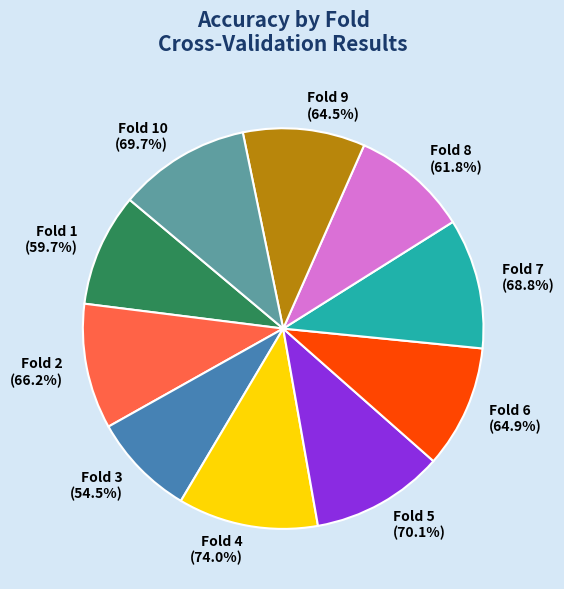

Is it true that 10 is 16% of the pie?

False